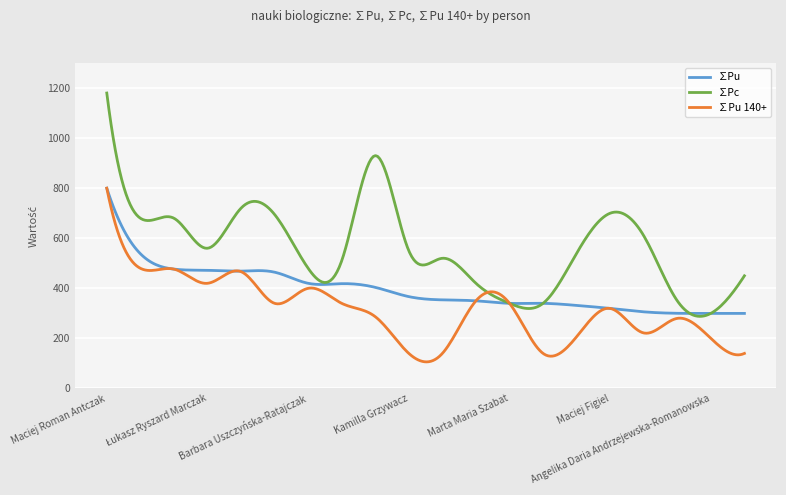

List the series in order of their overall mean, lowest first.

∑Pu 140+, ∑Pu, ∑Pc